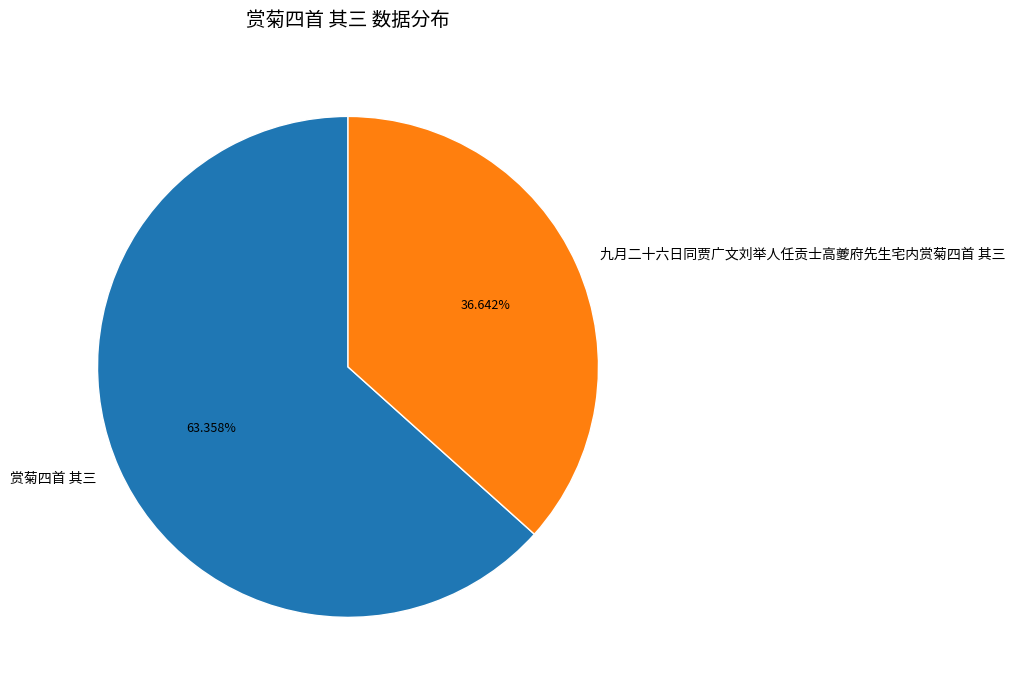

True or false: 赏菊四首 其三 accounts for 63% of the total.

True